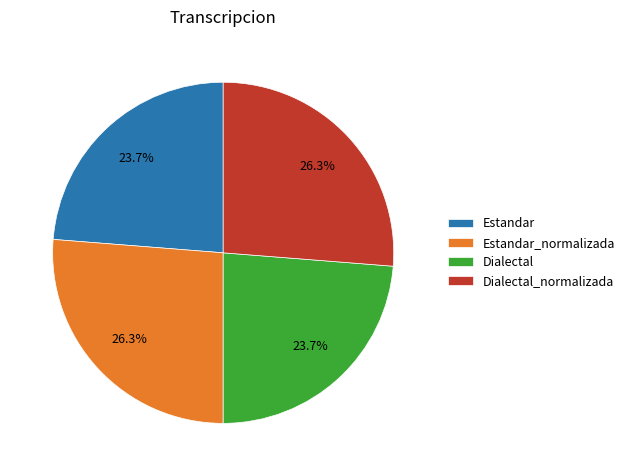

Is it true that Dialectal is 33% of the pie?

False